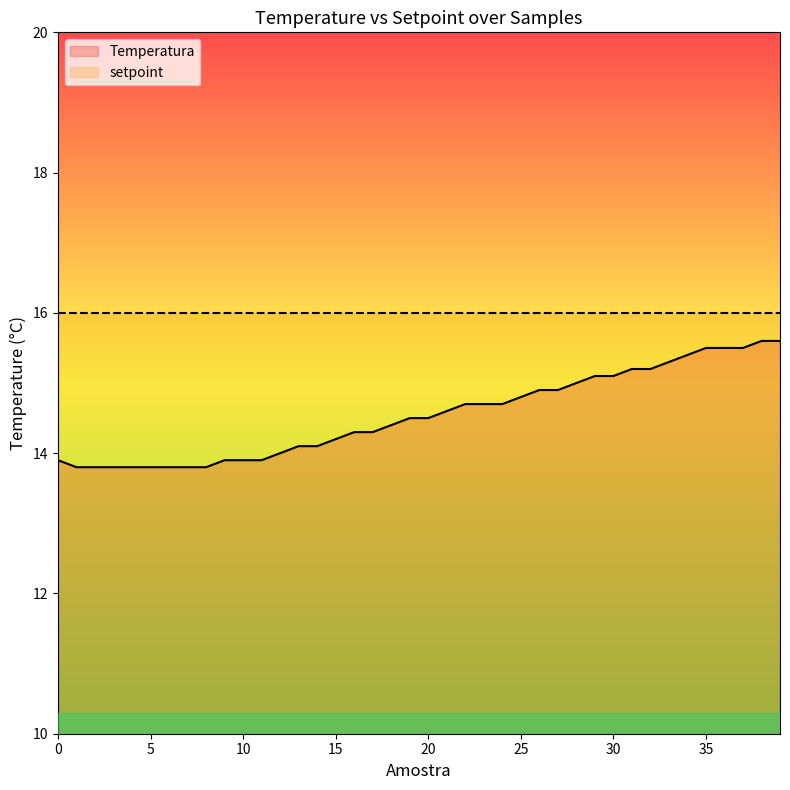

The chart shows a value of 13.9 at 9. True or false?

True